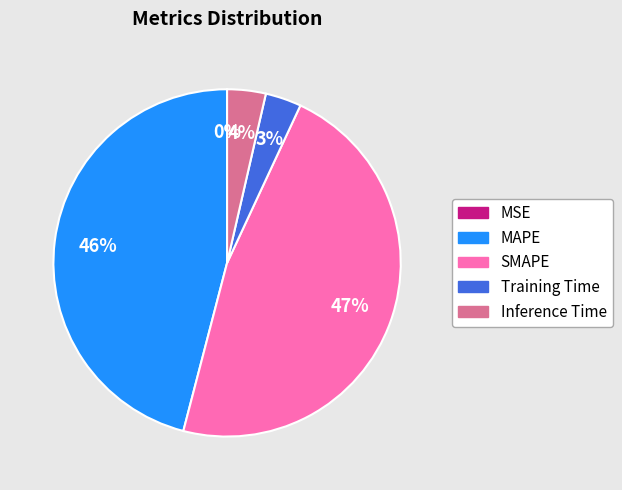

Does SMAPE represent more than half of the total?

No